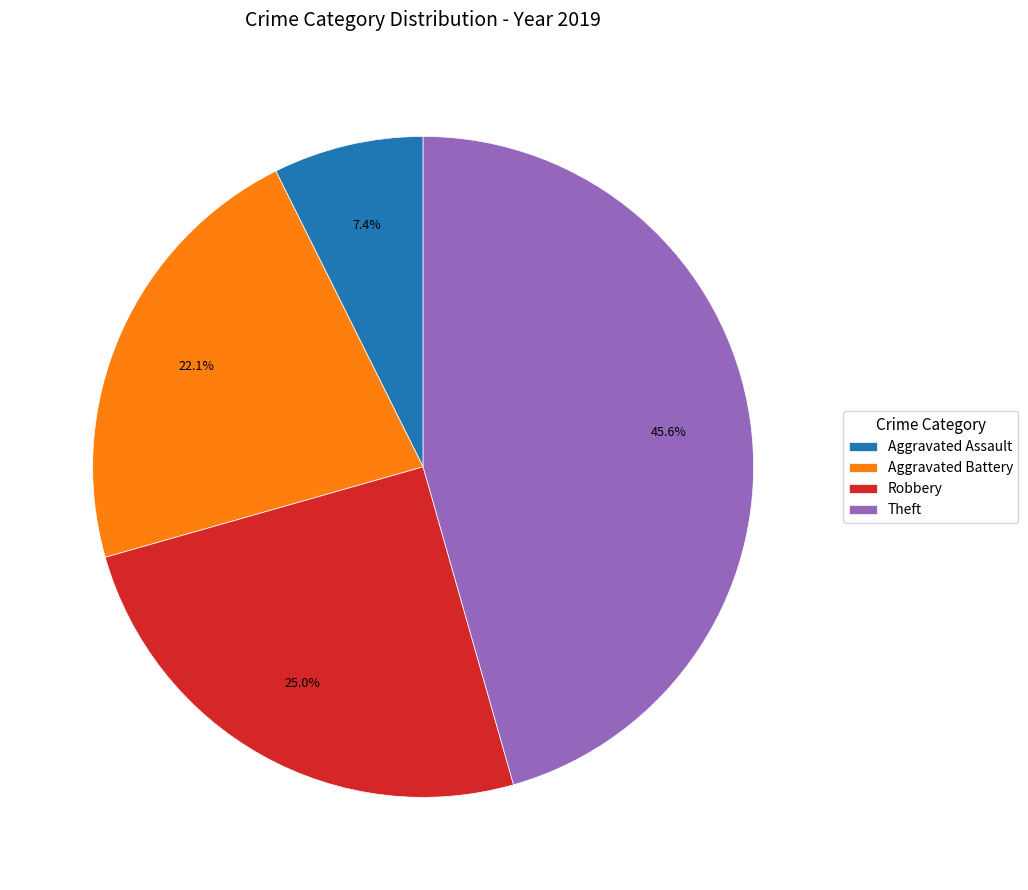

Does Theft represent more than half of the total?

No